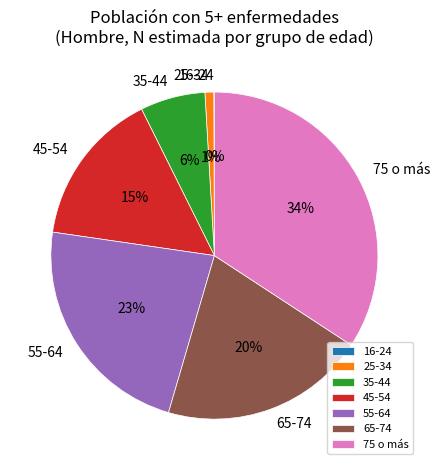

Combined, do 65-74 and 35-44 account for over 50%?

No